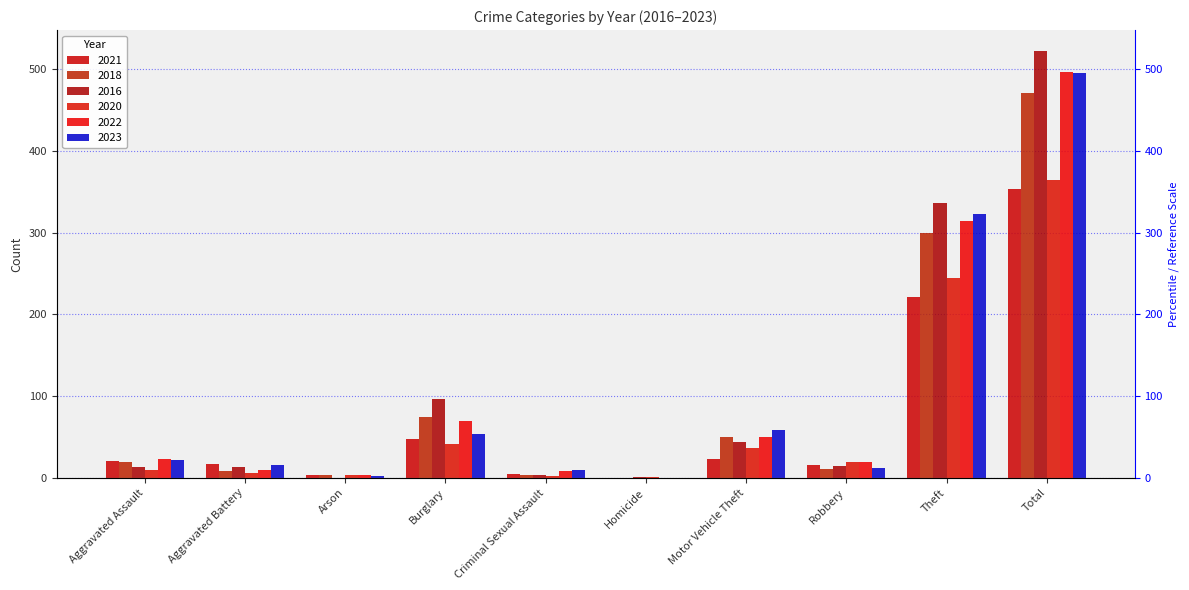

Rank the categories by 2022 value from lowest to highest.

Homicide, Arson, Criminal Sexual Assault, Aggravated Battery, Robbery, Aggravated Assault, Motor Vehicle Theft, Burglary, Theft, Total